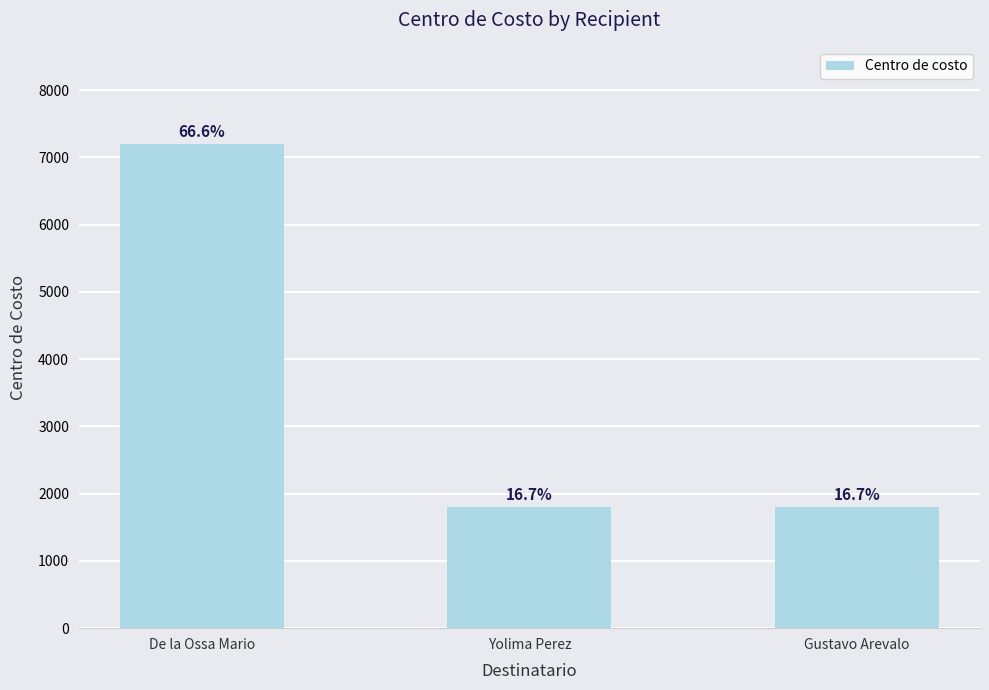

Where is the data nearest to the value 4504?

De la Ossa Mario